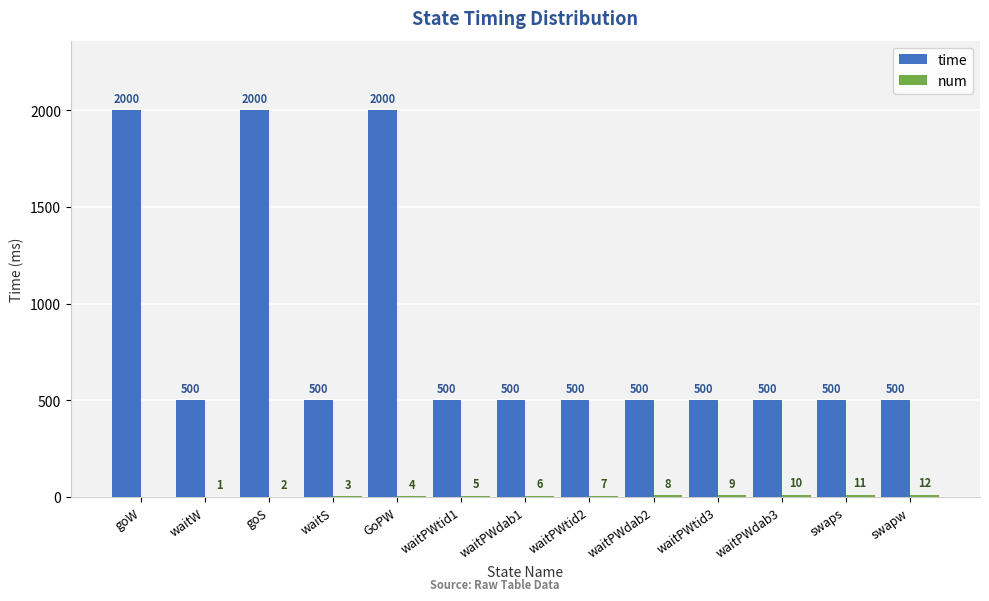

Is it true that time equals 500 at waitPWtid1?

True